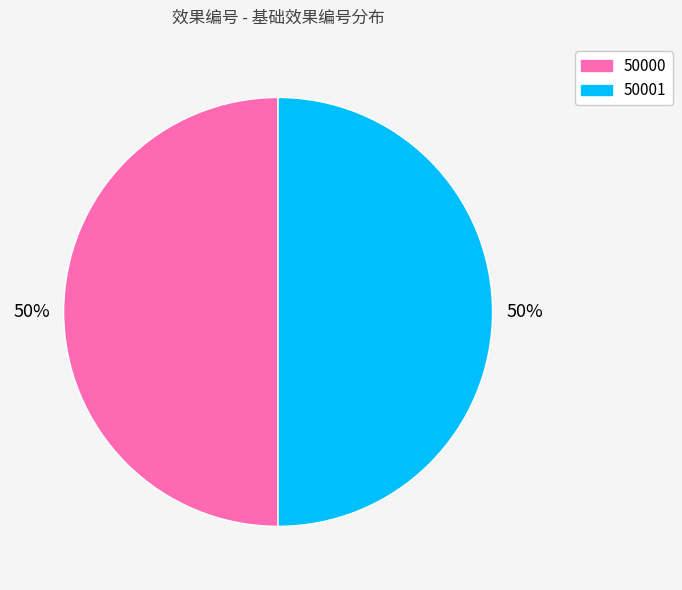

Approximately how many times larger is the value at 50000 compared to 50001?

1.0